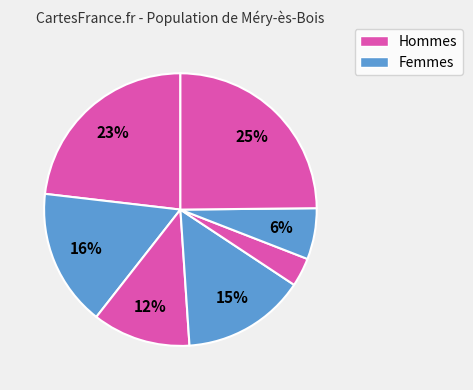

Is there a majority slice in this chart?

No